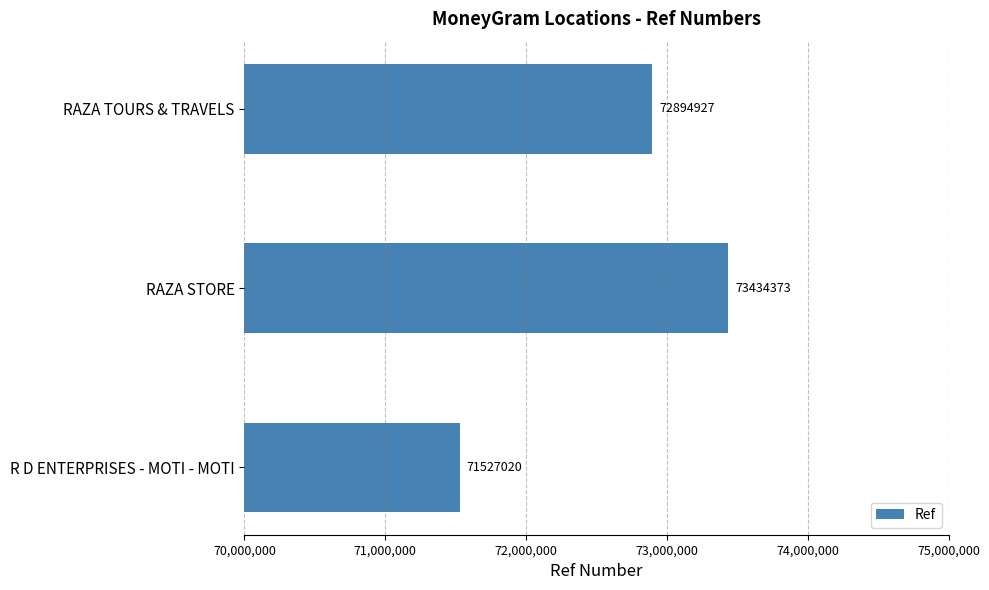

What is the difference between the maximum and minimum values?

1907353